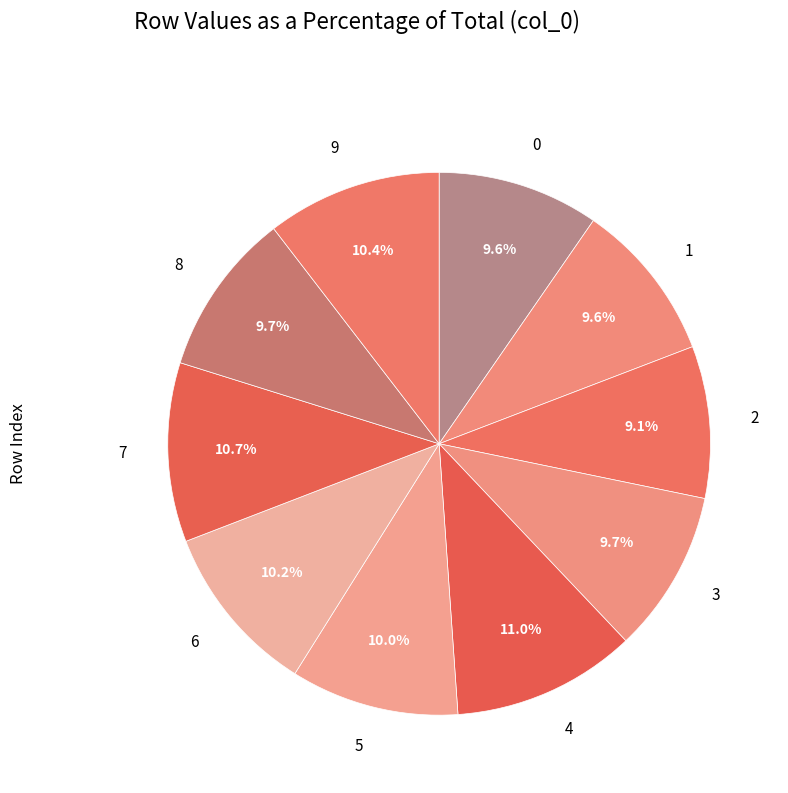

Is there any slice that represents more than half of the pie?

No